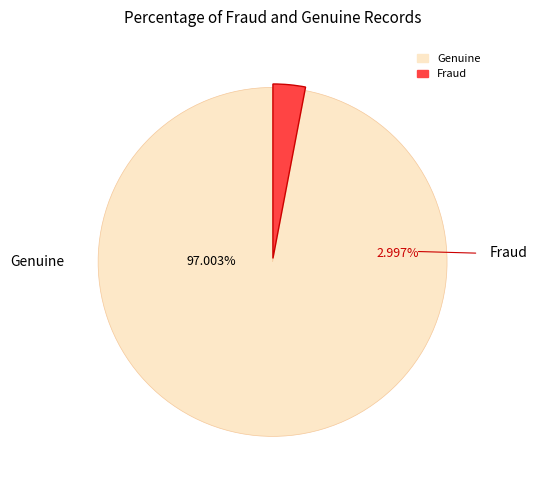

What is the change in value from 13 to 6?

-7